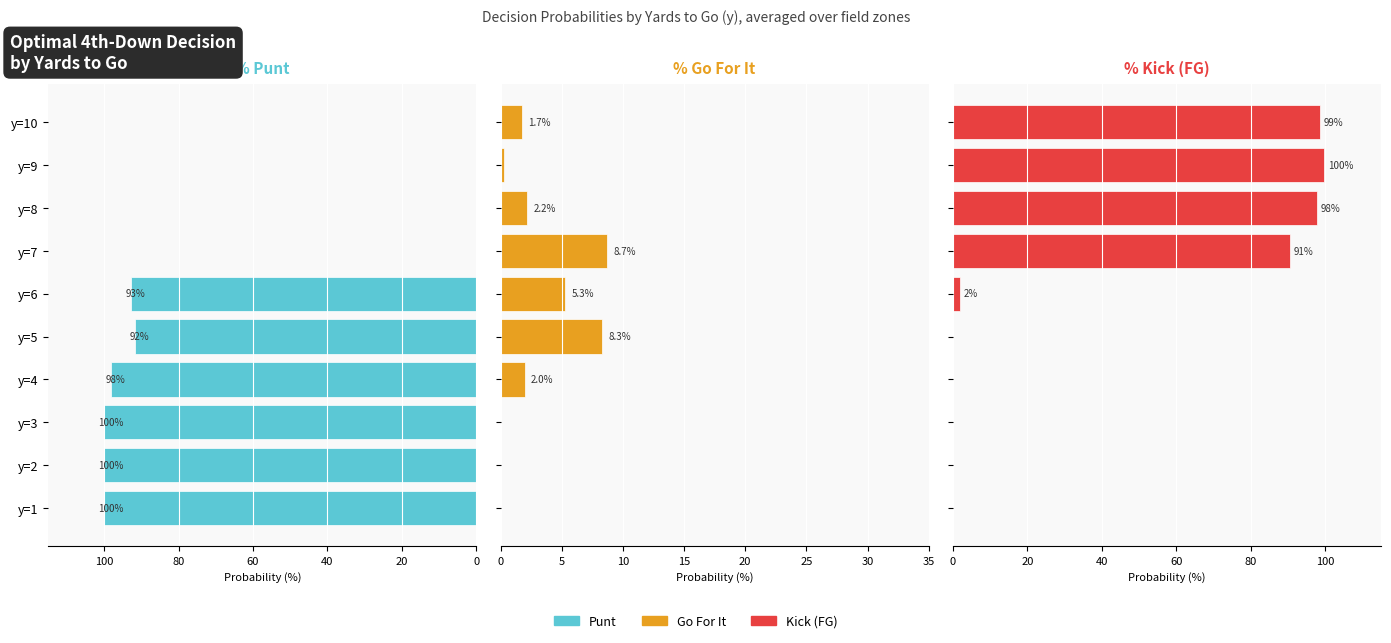

Between y=3 and y=10, which is larger?

y=3